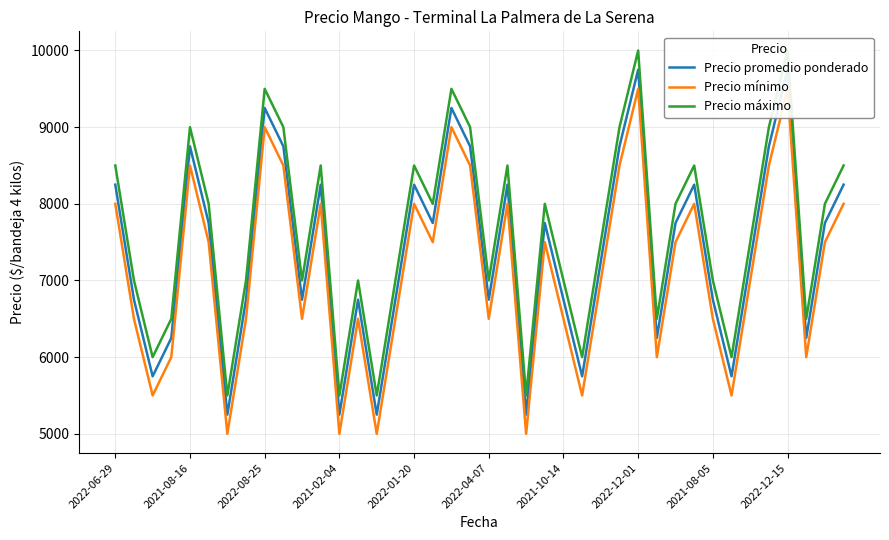

Which series has the largest range (max minus min)?

Precio promedio ponderado